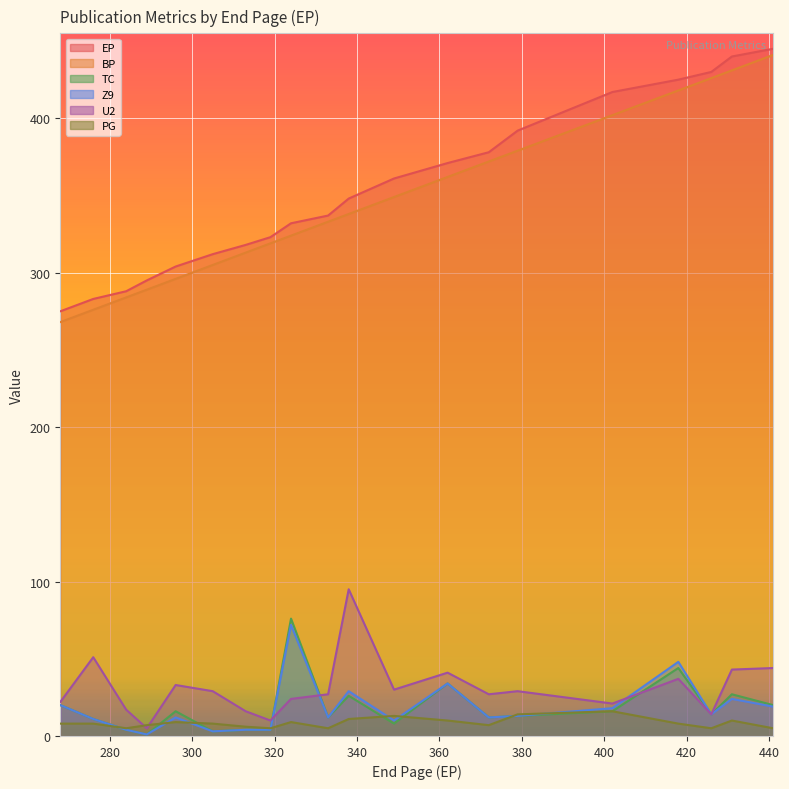

Reading left to right, extract all data points from this chart.

EP: 275	283	288	295	304	312	318	323	332	337	348	361	371	378	392	417	425	430	440	445
BP: 268	276	284	289	296	305	313	319	324	333	338	349	362	372	379	402	418	426	431	441
TC: 20	11	4	1	16	3	4	4	76	12	26	8	34	12	13	16	44	14	27	20
Z9: 20	11	4	1	12	3	4	4	72	12	29	10	34	12	13	18	48	14	24	19
U2: 22	51	17	5	33	29	16	10	24	27	95	30	41	27	29	21	37	14	43	44
PG: 8	8	5	7	9	8	6	5	9	5	11	13	10	7	14	16	8	5	10	5